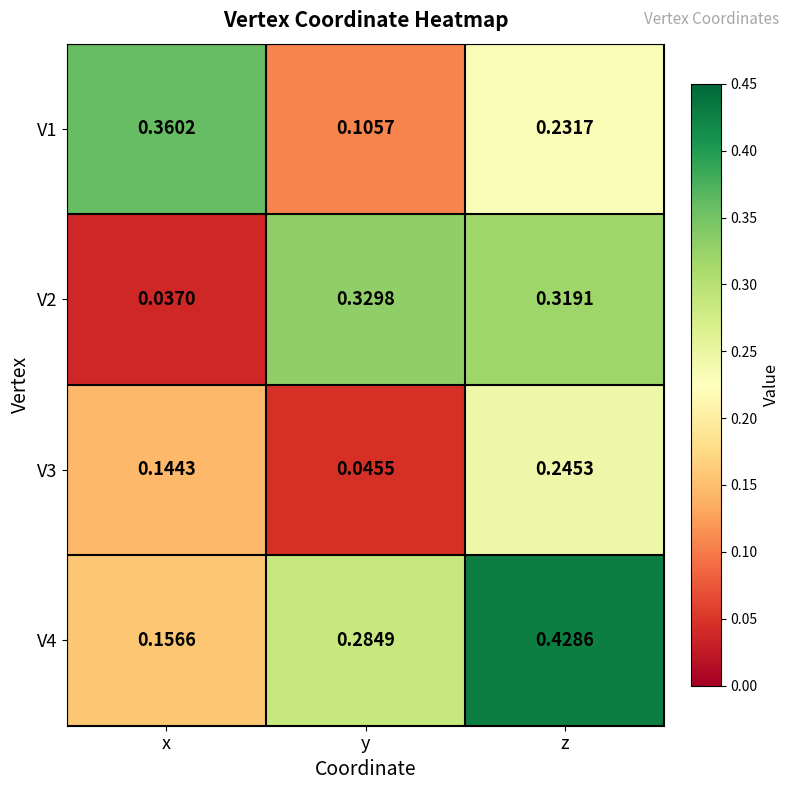

Rank the categories by V2 value from lowest to highest.

x, z, y